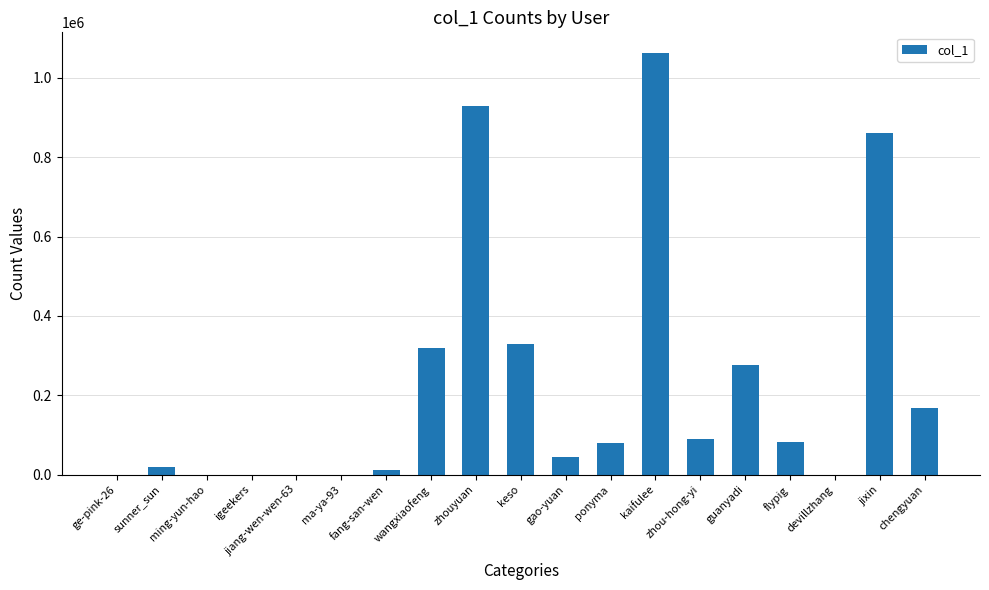

How many categories are shown in the chart?

19